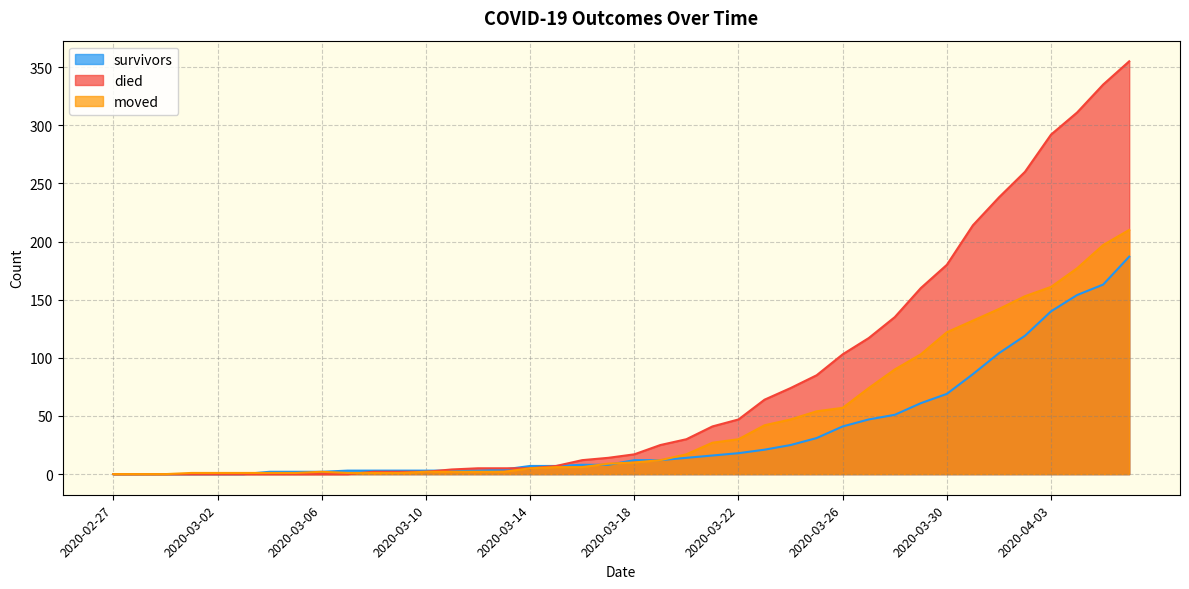

What is the value of the survivors point at the 10th from the left?

3